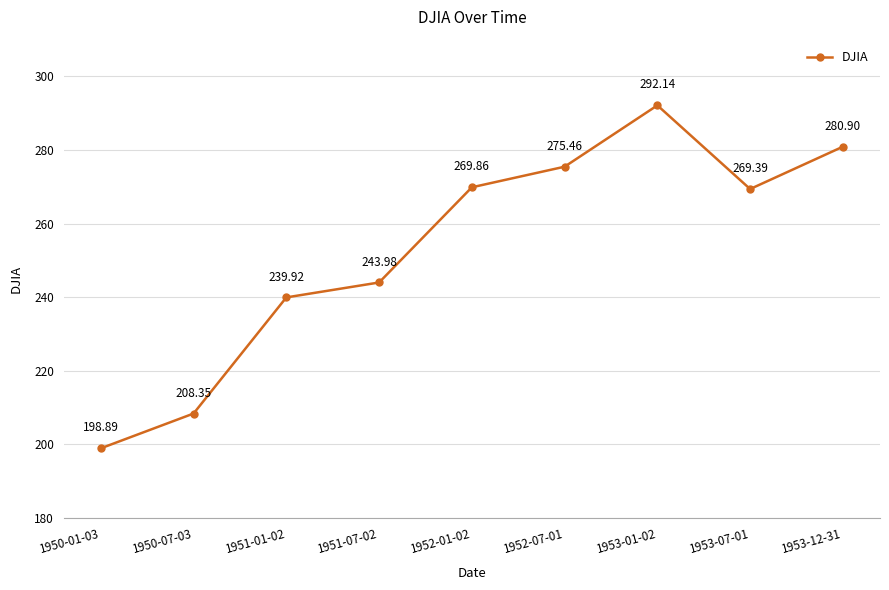

List the labels in order of value, largest first.

1953-01-02, 1953-12-31, 1952-07-01, 1952-01-02, 1953-07-01, 1951-07-02, 1951-01-02, 1950-07-03, 1950-01-03